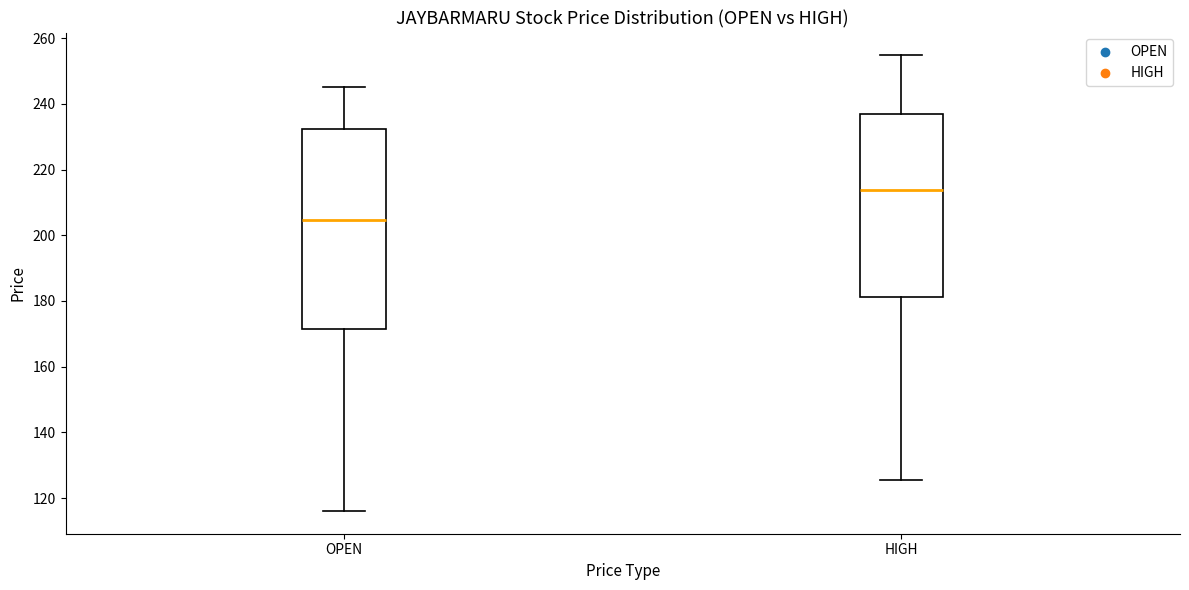

Where does the upper whisker of the box for OPEN end on the y-axis? The values are not printed on the chart, so give them approximately, as read against the axis.

246